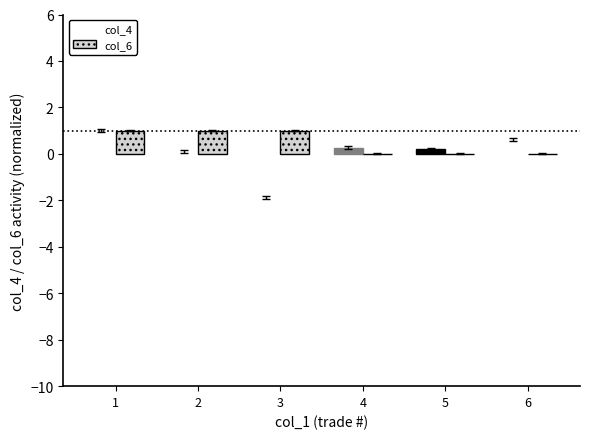

What is the sum of all col_6 values?

3.0